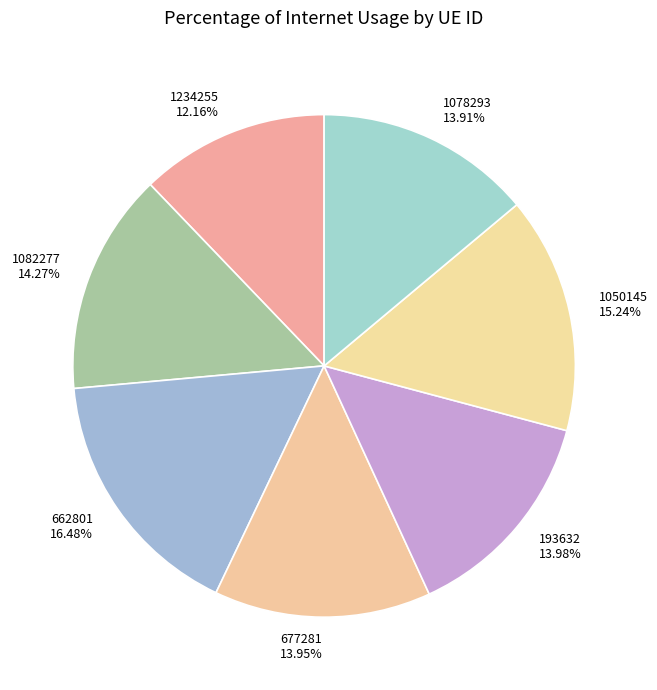

What percentage is the 1234255 slice, to the nearest percent?

12%